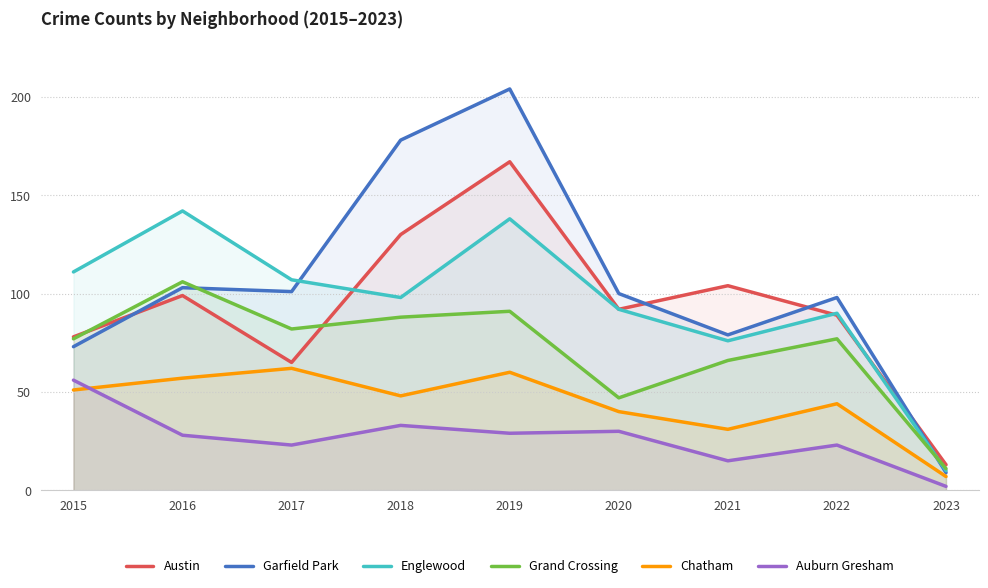

What is the difference between the maximum and second lowest values in the Austin series?

102